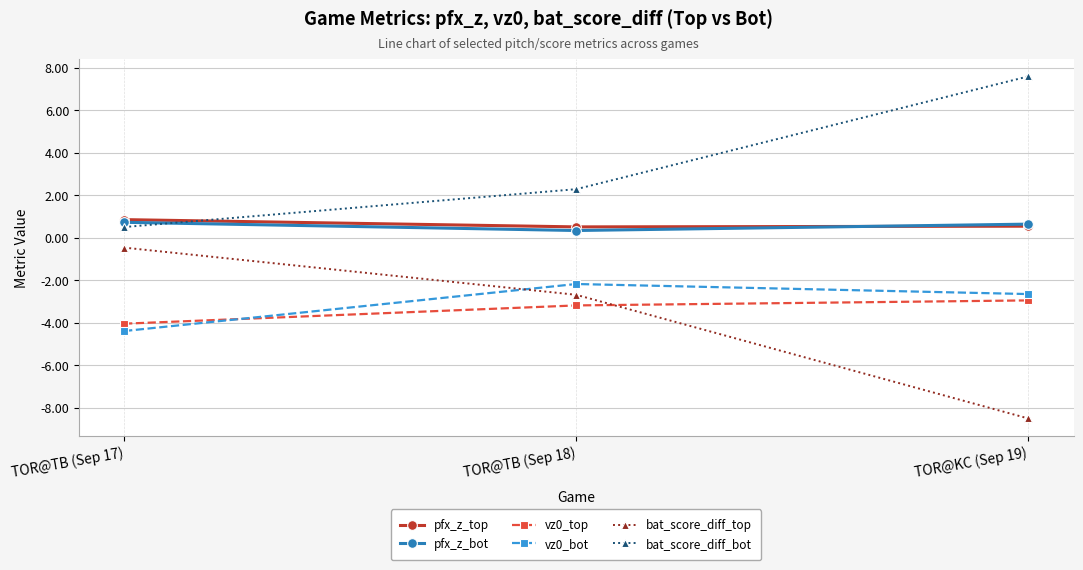

What is the value of the pfx_z_top point at the 1st from the left?

0.8